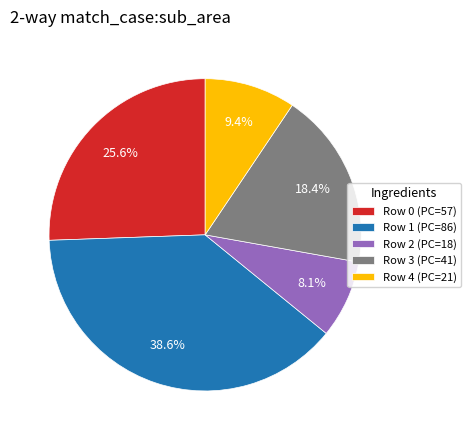

Between Row 4 (PC=21) and Row 2 (PC=18), which is larger?

Row 4 (PC=21)